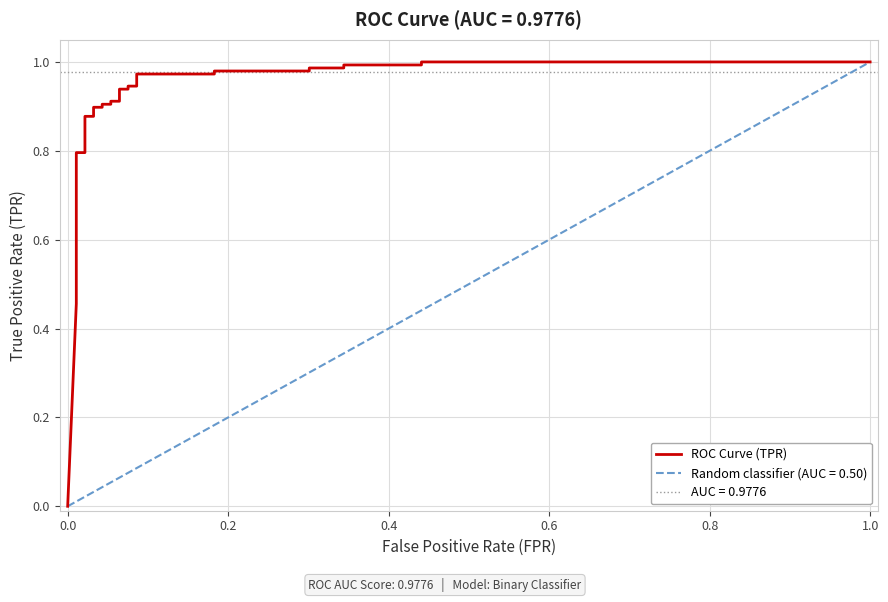

How many distinct data groups are displayed?

1